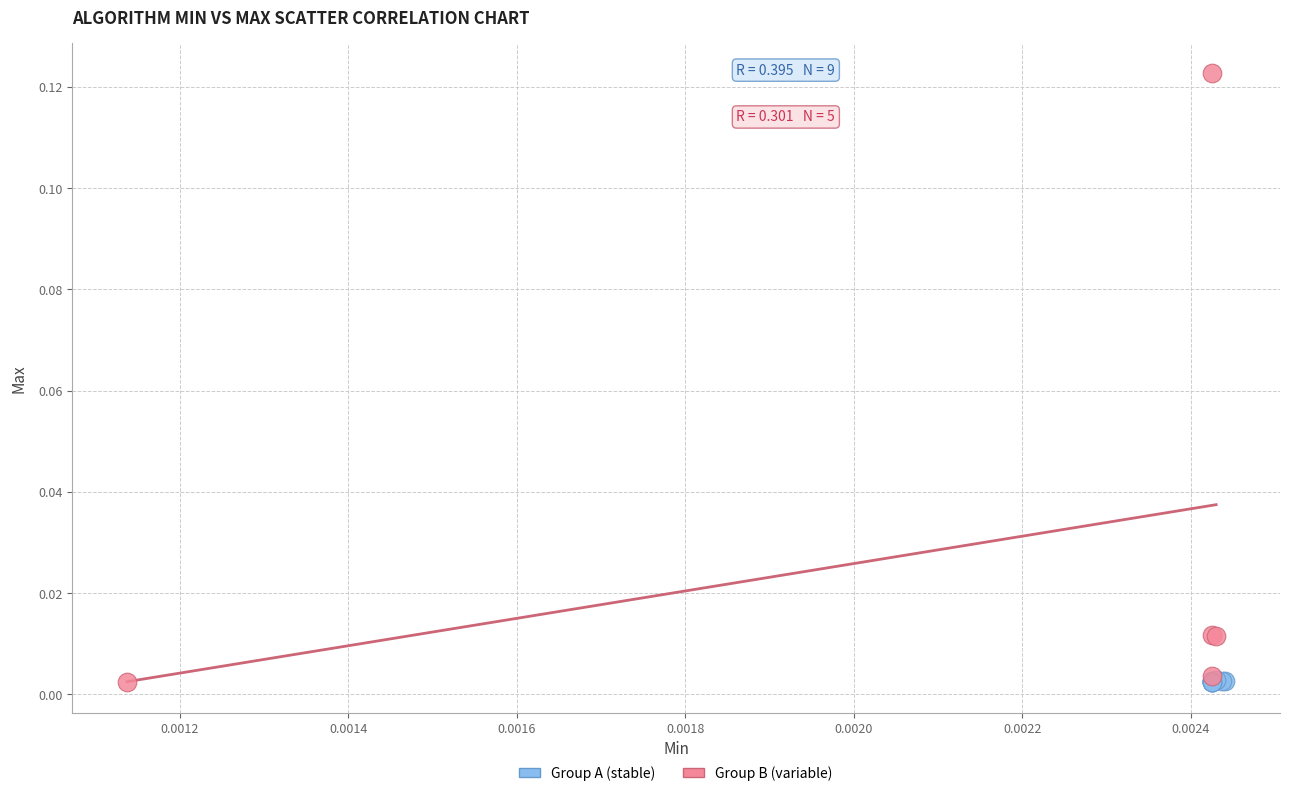

Which series reaches the maximum Y coordinate?

Group B (variable)